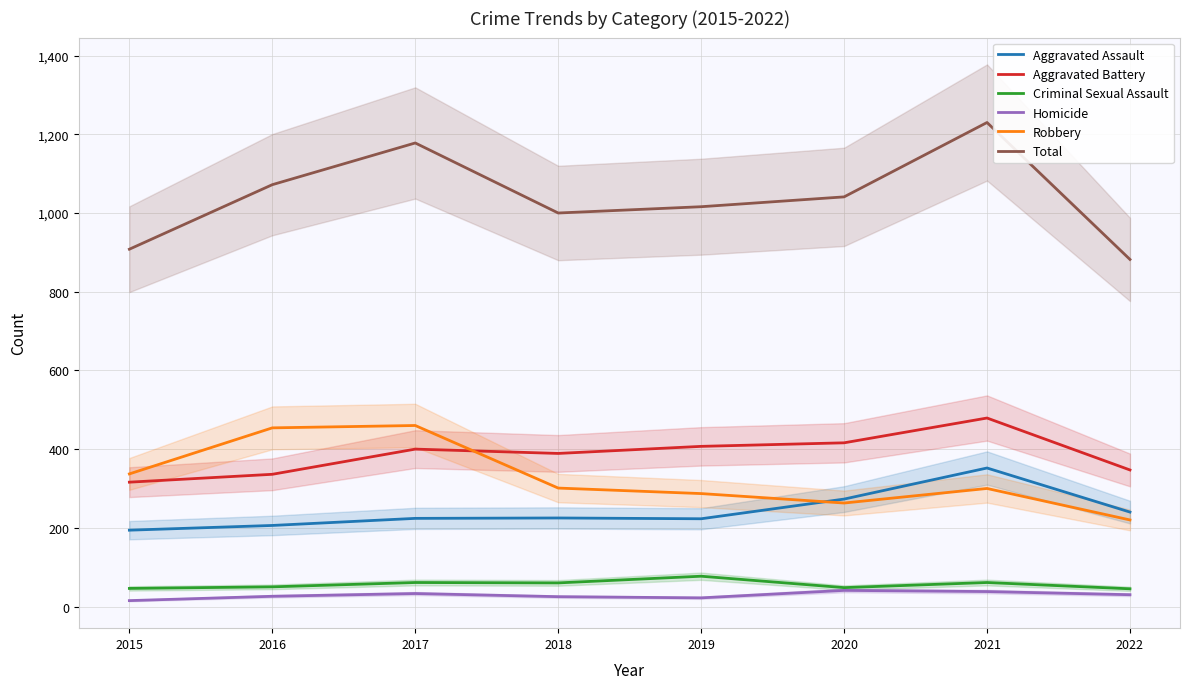

How many interior local peaks does the Criminal Sexual Assault series have?

3